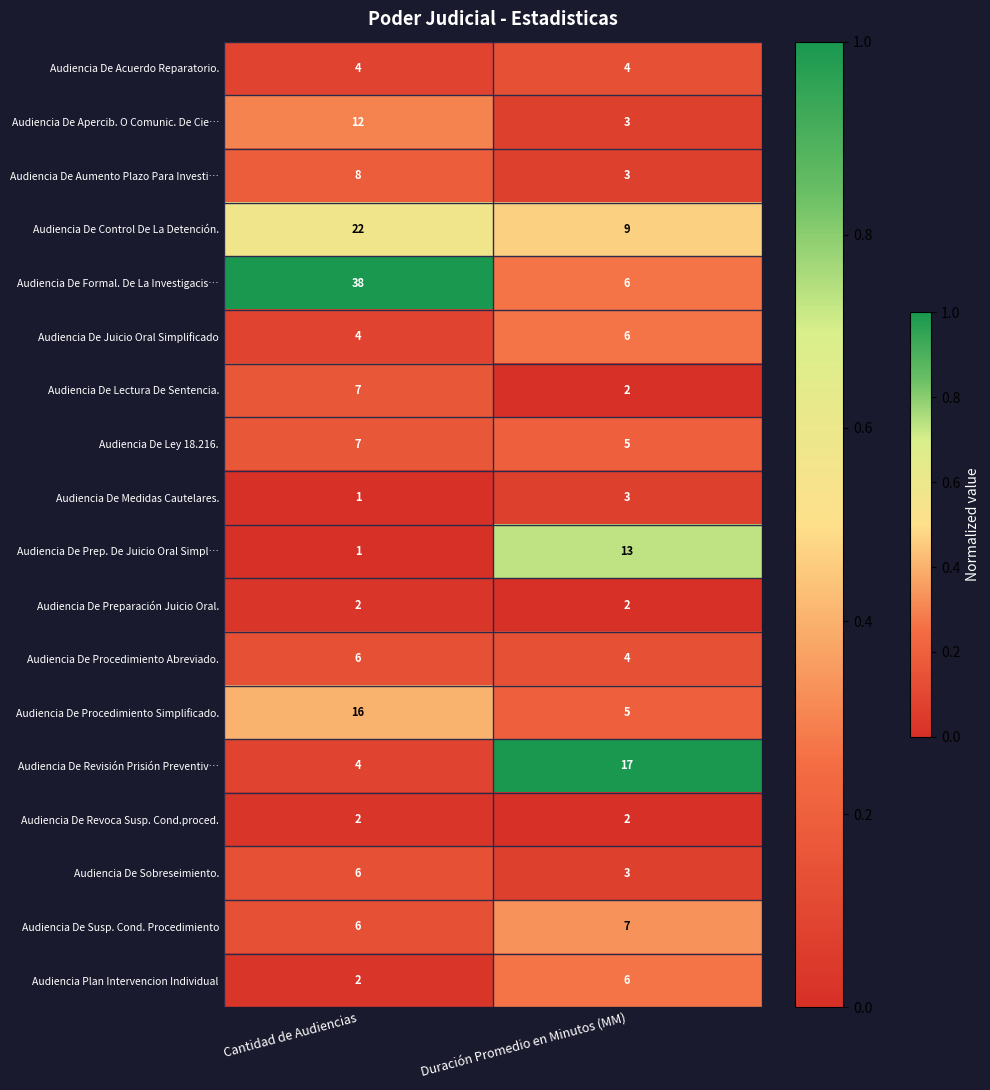

Which series has the largest total across all categories?

Audiencia De Formal. De La Investigacis…